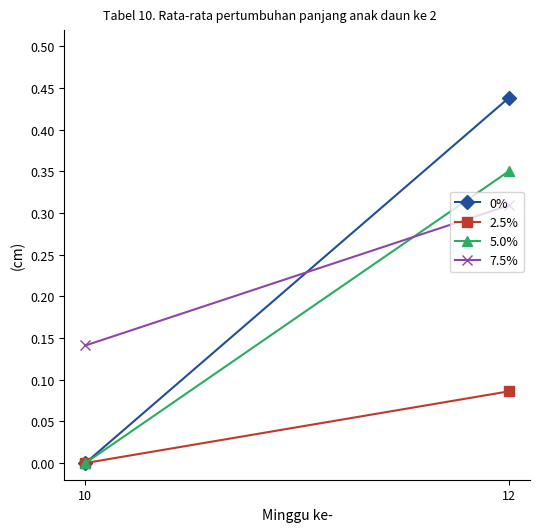

Rank the series at 12 from highest to lowest value.

0%, 5.0%, 7.5%, 2.5%